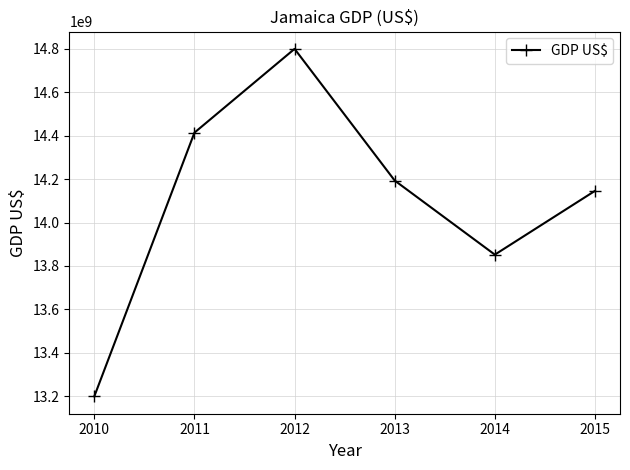

Is this an area chart (filled region under the line)?

No